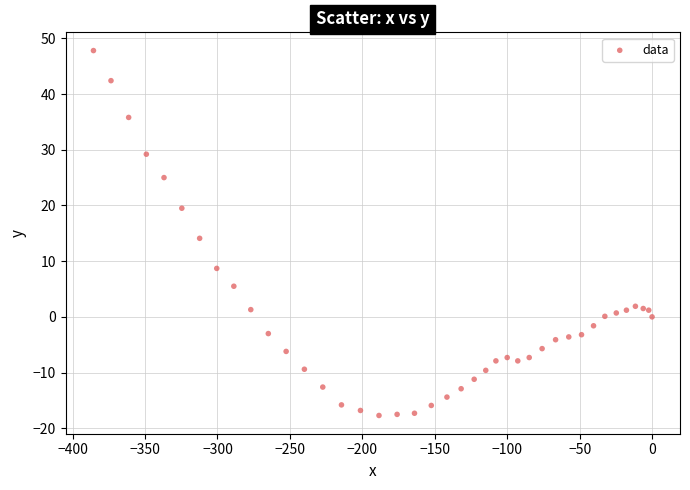

What Y value in the scatter plot is closest to 15?

14.1